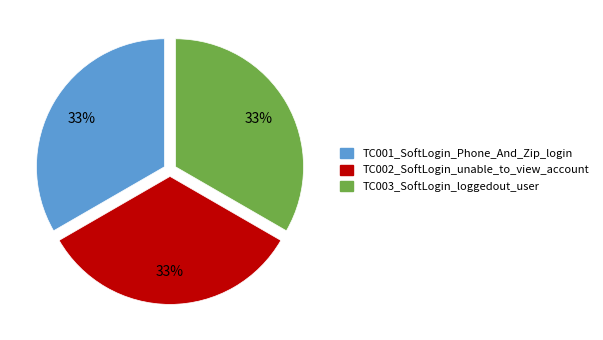

How many segments does this pie chart have?

3